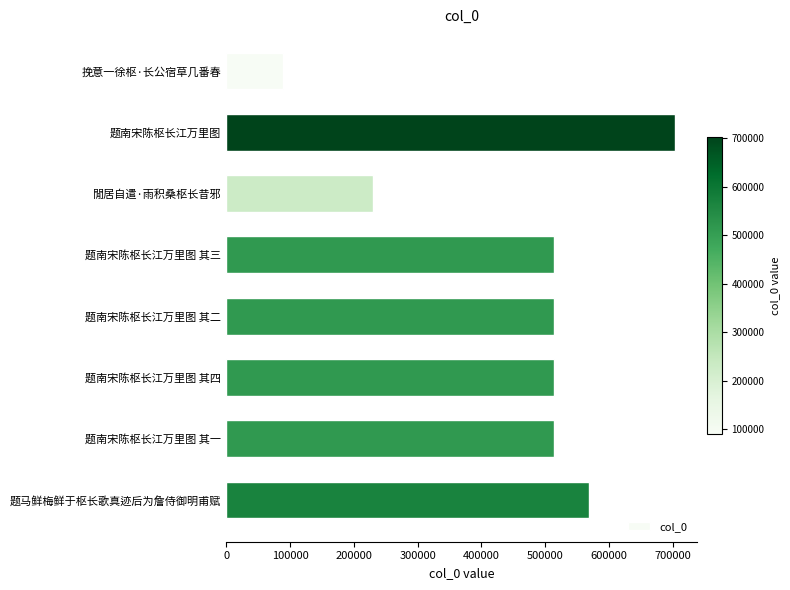

What is the label of the 7th bar from the bottom?

题南宋陈枢长江万里图